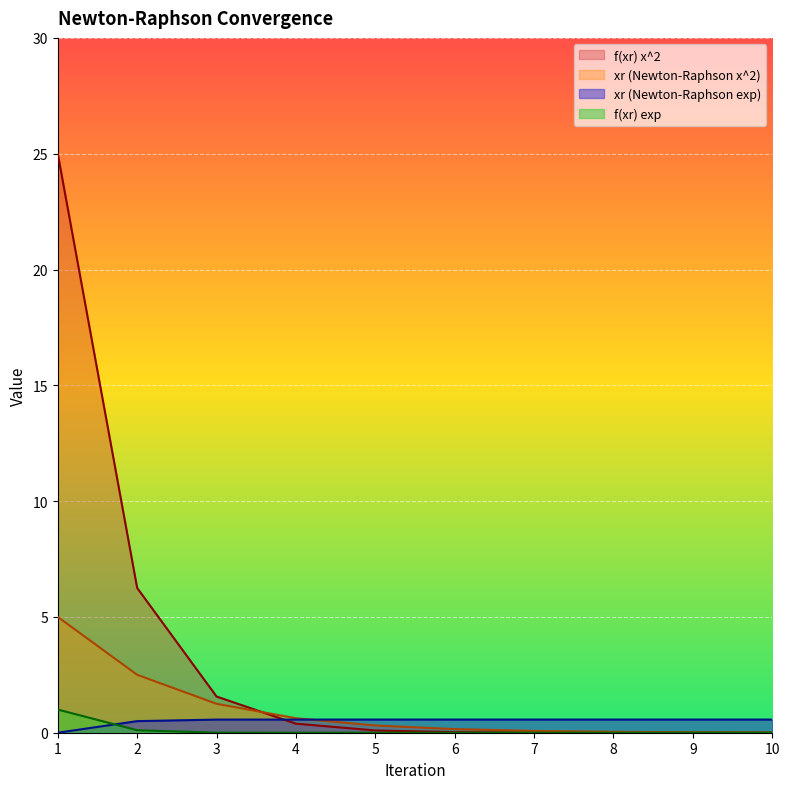

Between which two adjacent categories do xr (Newton-Raphson exp) and f(xr) exp first intersect?

1 and 2